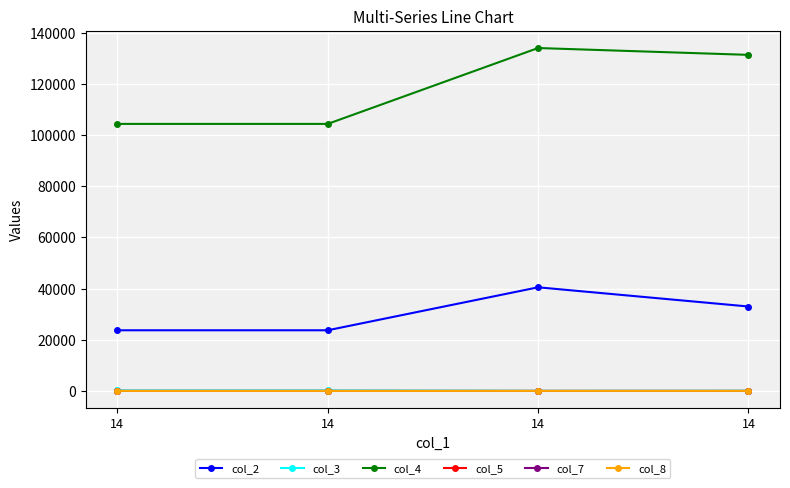

Is it true that col_8 equals 30.3 at 14?

False